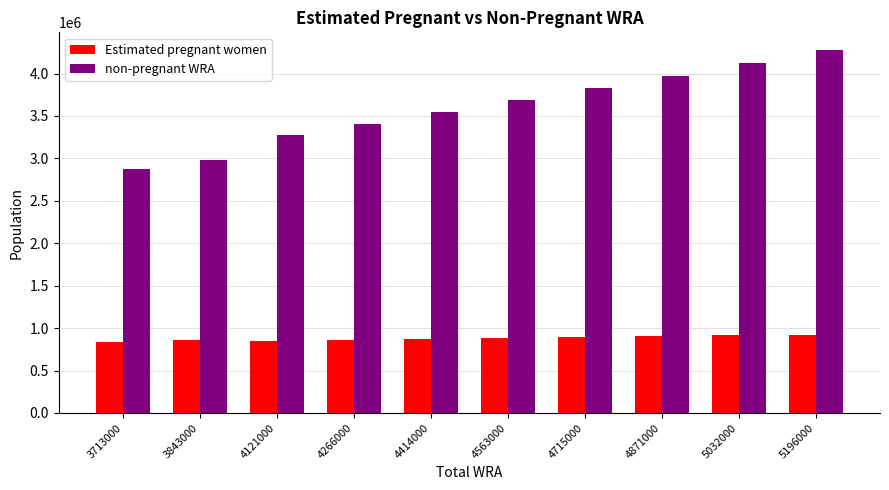

At how many categories does at least one series exceed 1455737?

10